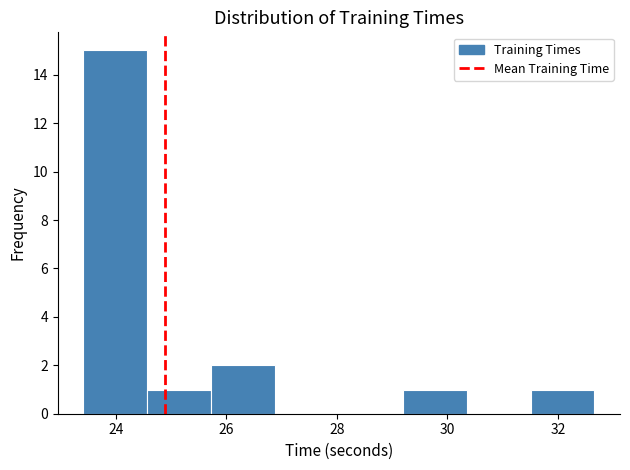

Reading left to right, transcribe this chart: for each bar, give the range it covers on the x-axis and its height. Neither the bar edges nor the heights are printed on the chart, so give them approximately, as read against the axes.

23.4 to 24.6: 15
24.6 to 25.8: 1
25.8 to 26.8: 2
26.8 to 28.0: 0
28.0 to 29.2: 0
29.2 to 30.4: 1
30.4 to 31.6: 0
31.6 to 32.6: 1